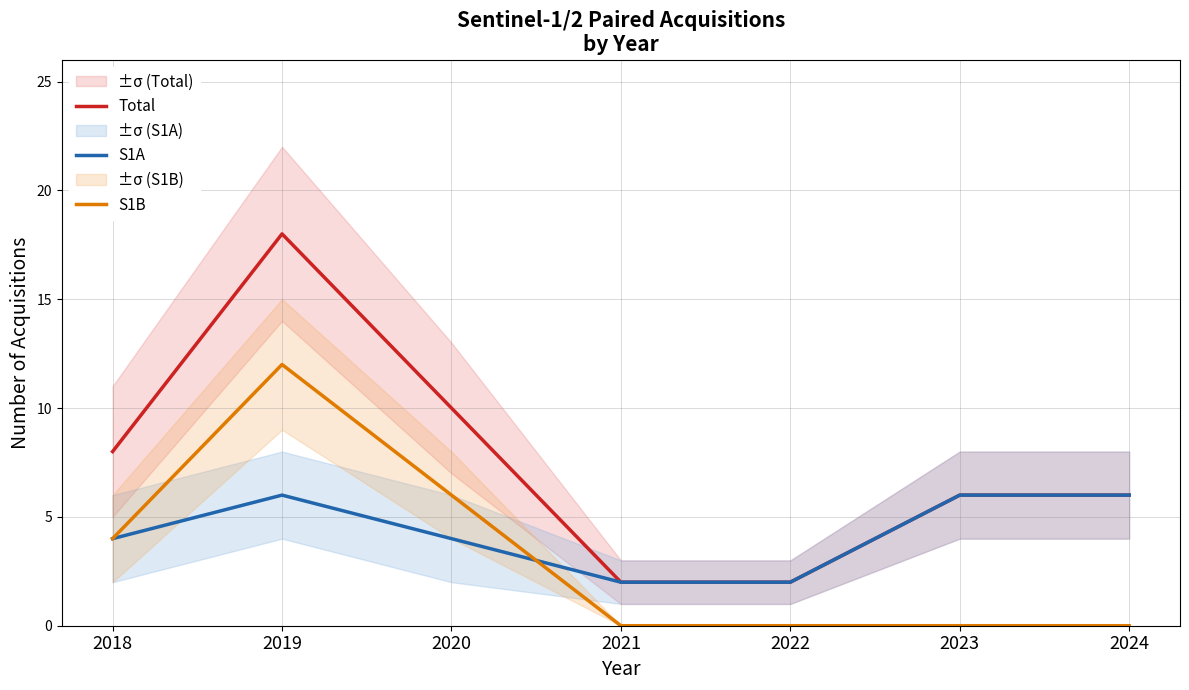

Count the number of data series in this chart.

3